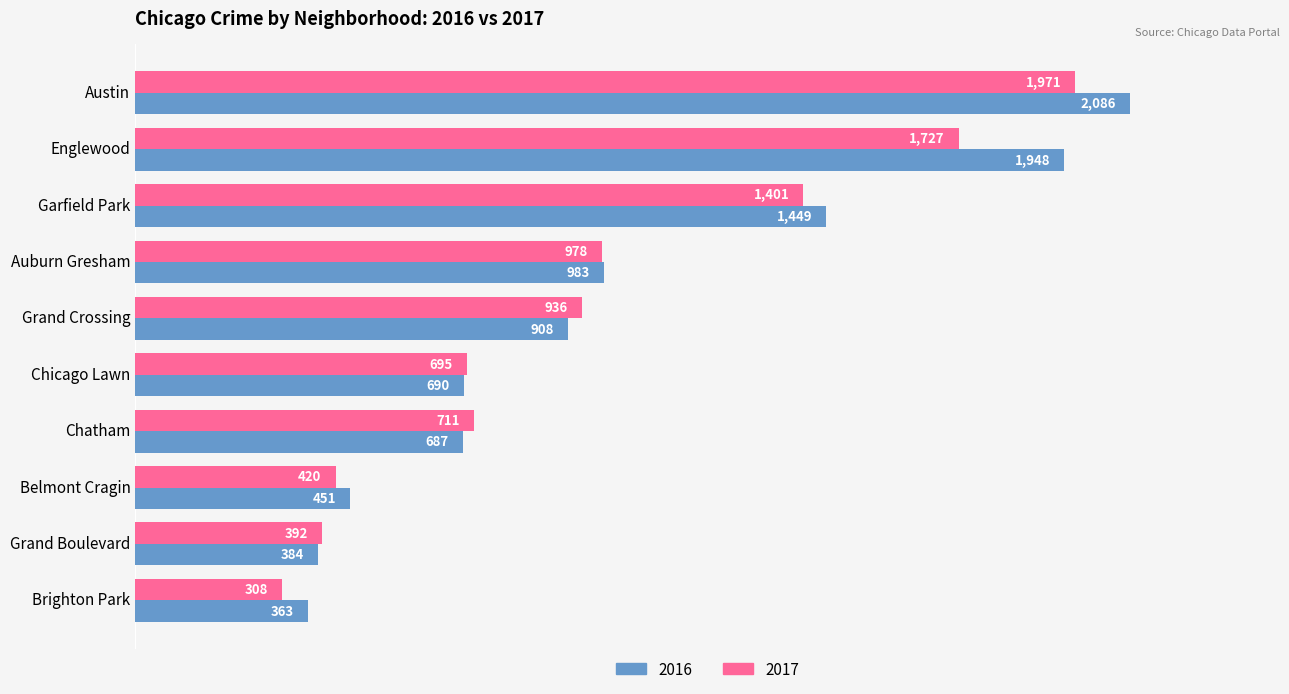

How many data points does each series have?

10